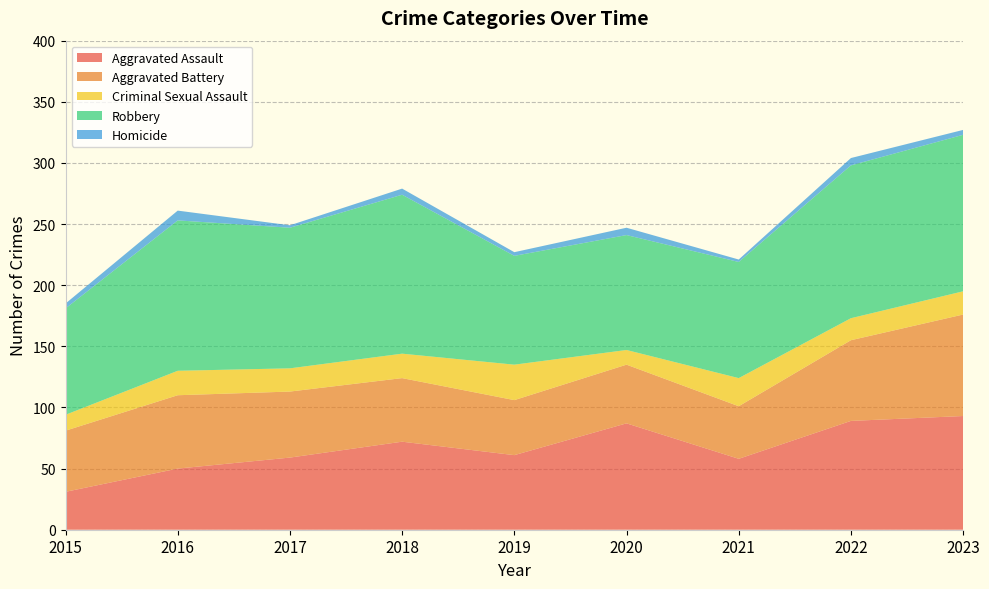

Reading left to right, list all the values displayed in this chart.

Aggravated Assault: 31	50	59	72	61	87	58	89	93
Aggravated Battery: 50	60	54	52	45	48	43	66	83
Criminal Sexual Assault: 13	20	19	20	29	12	23	18	19
Robbery: 87	123	115	130	89	94	95	125	128
Homicide: 4	8	2	5	3	6	2	6	4